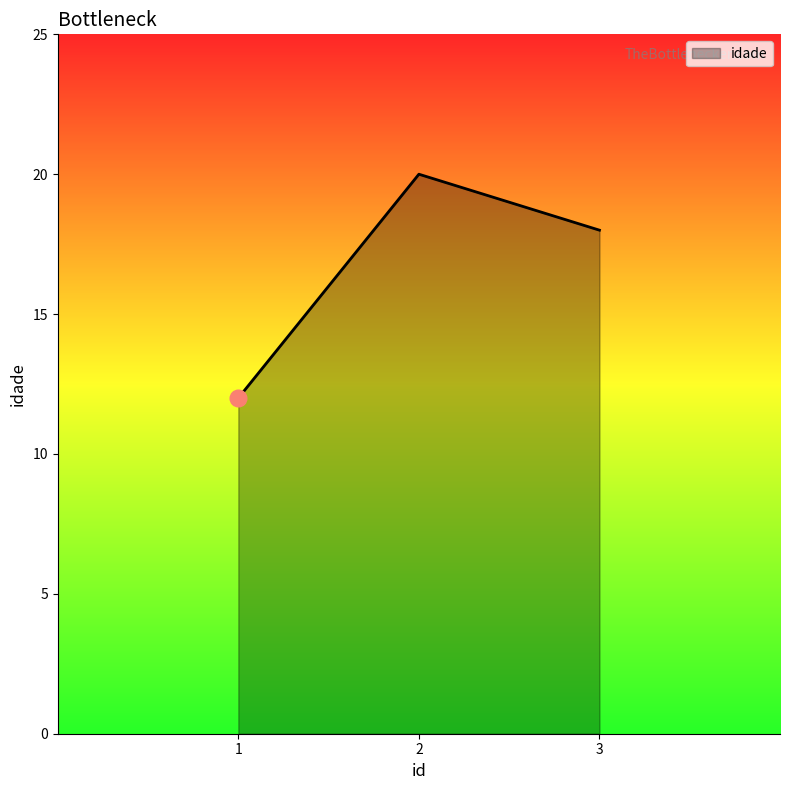

How many lines are shown in the chart?

1